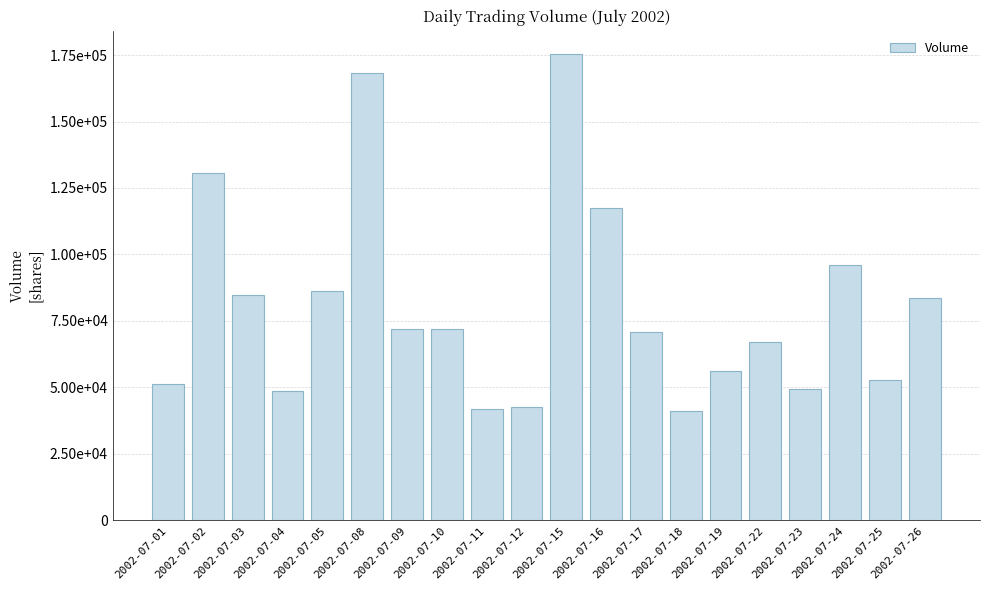

Does the chart contain any negative values?

No